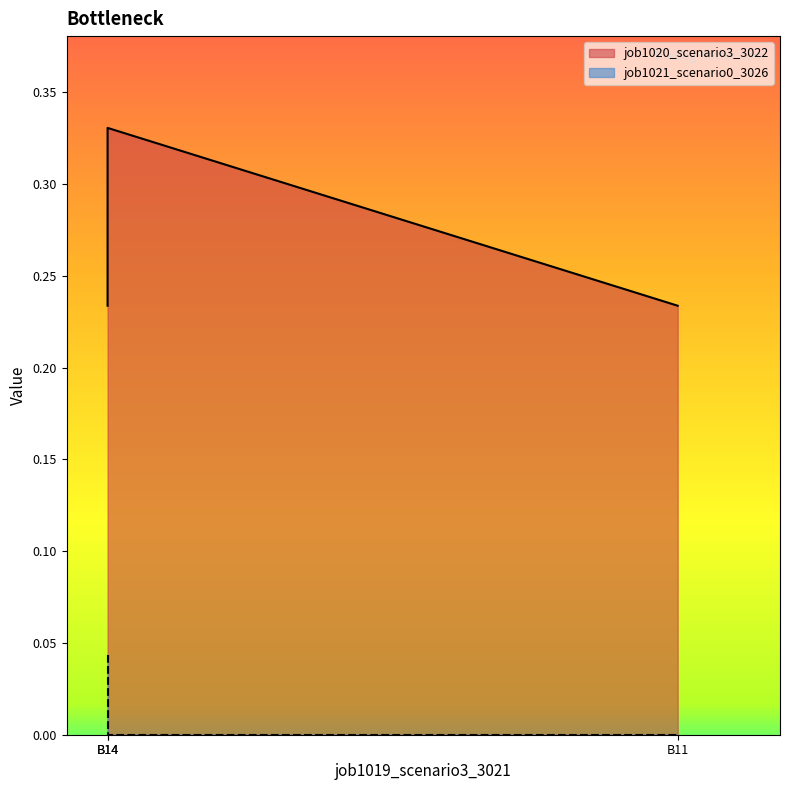

The chart shows a value of 0.1 at B14. True or false?

False